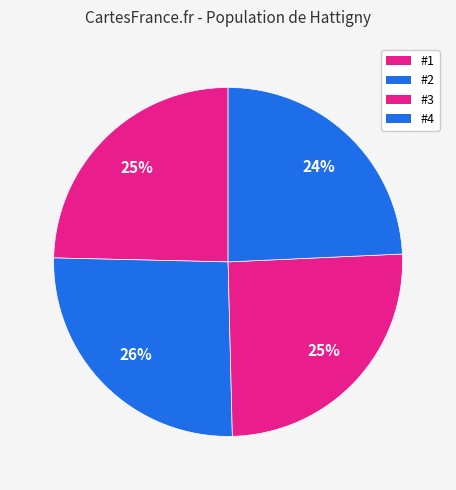

Which has a higher value, #1 or #2?

#2